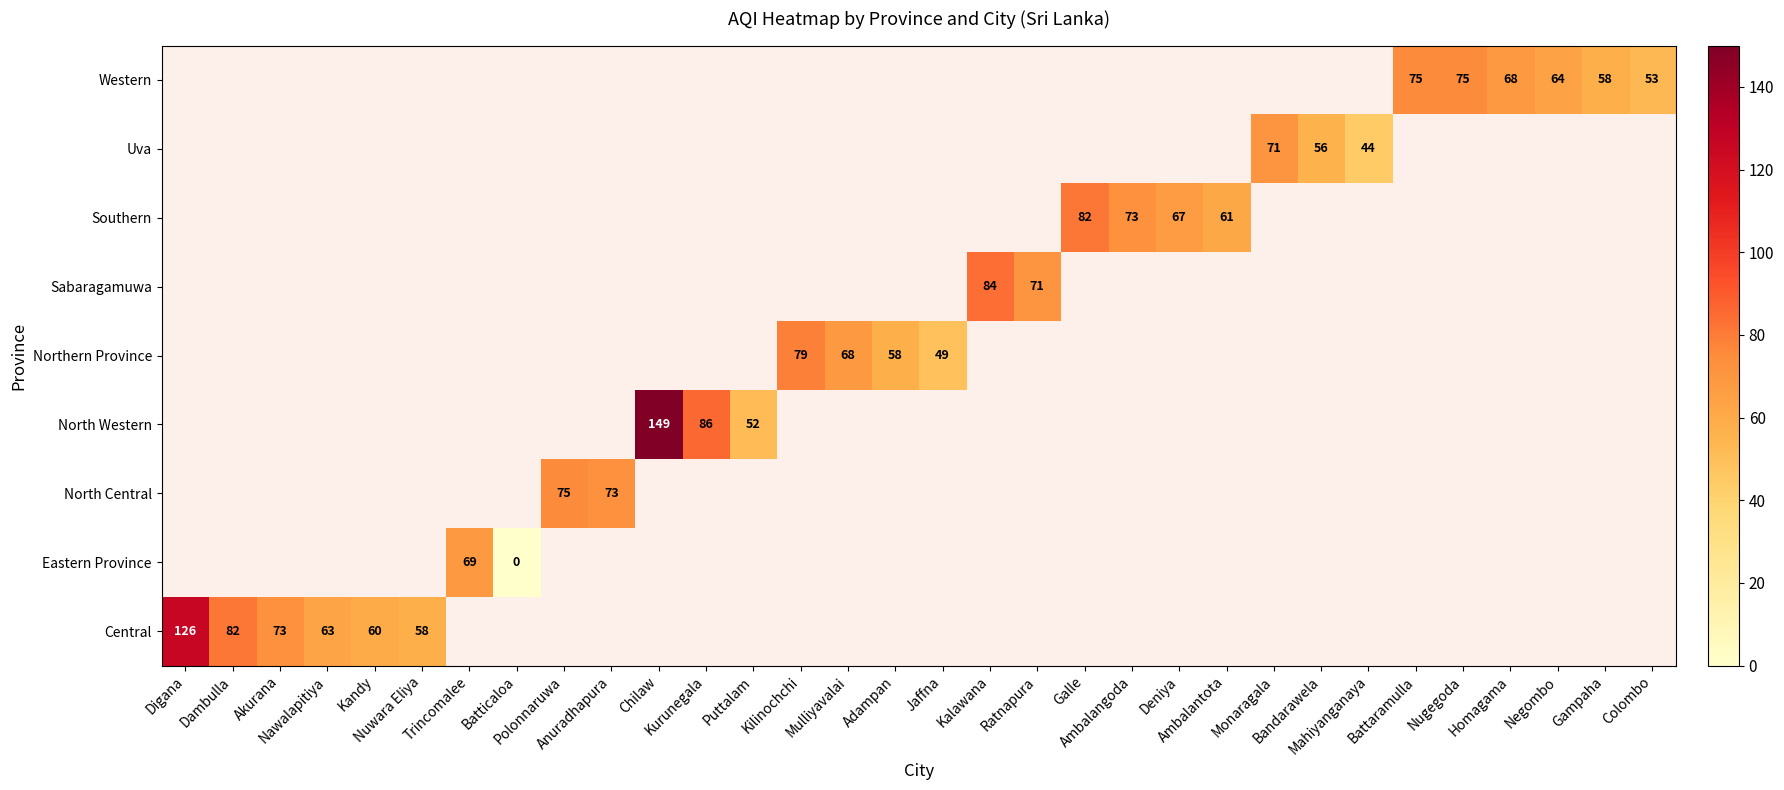

At how many categories does at least one series exceed 117?

2